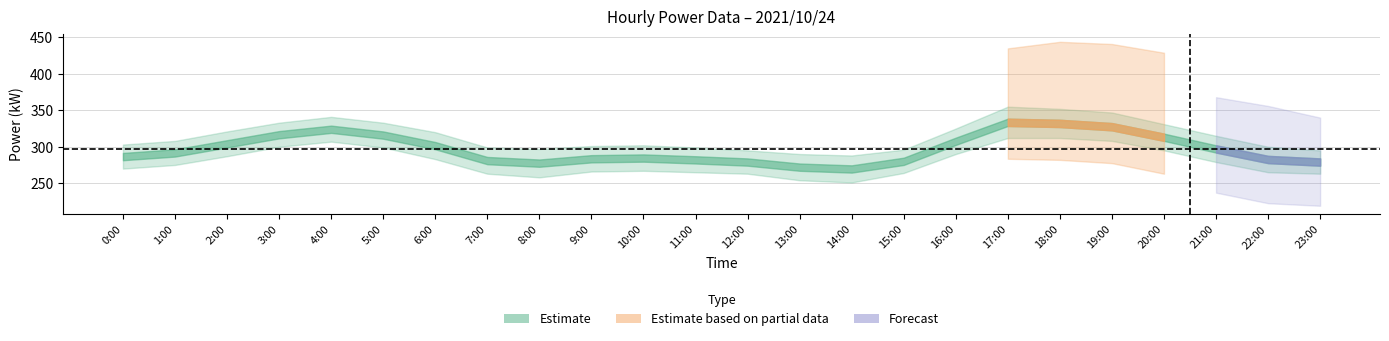

How many lines are shown in the chart?

3